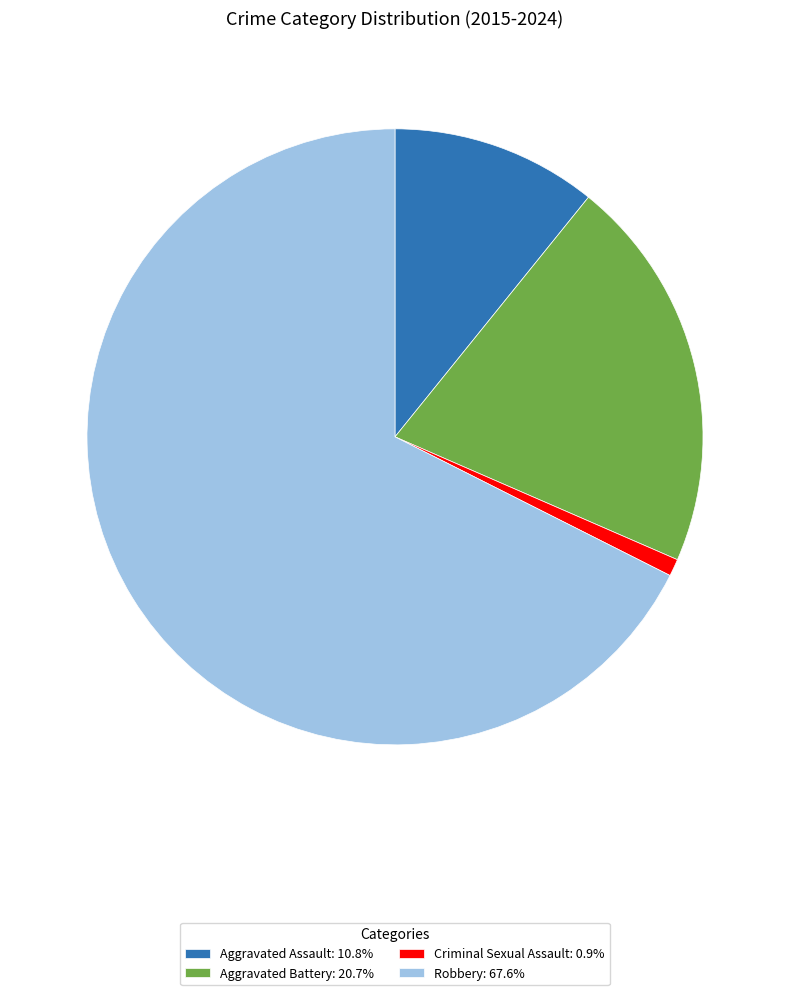

Does any single category account for the majority?

Yes